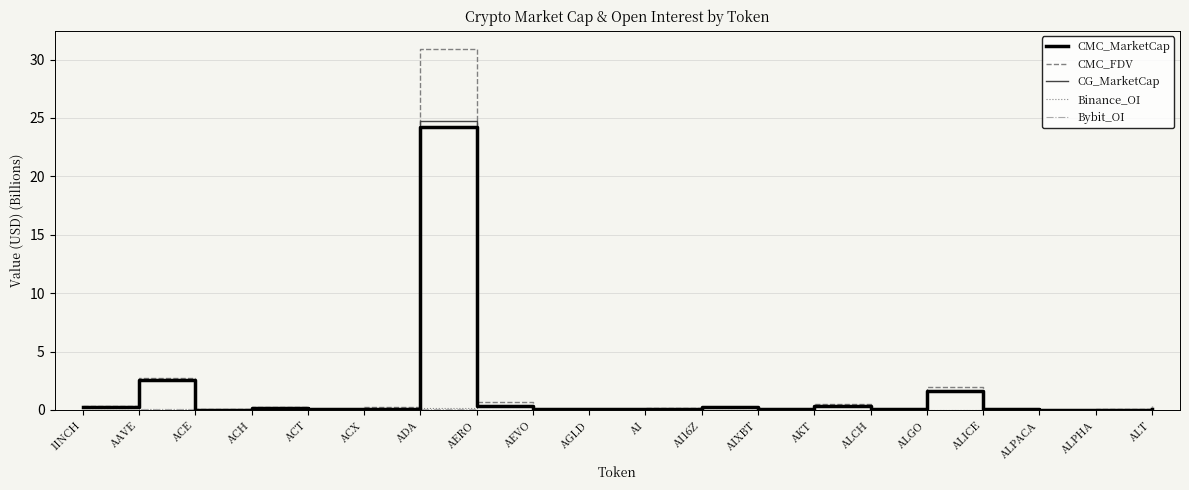

At which category is the sum across all series the highest?

ADA